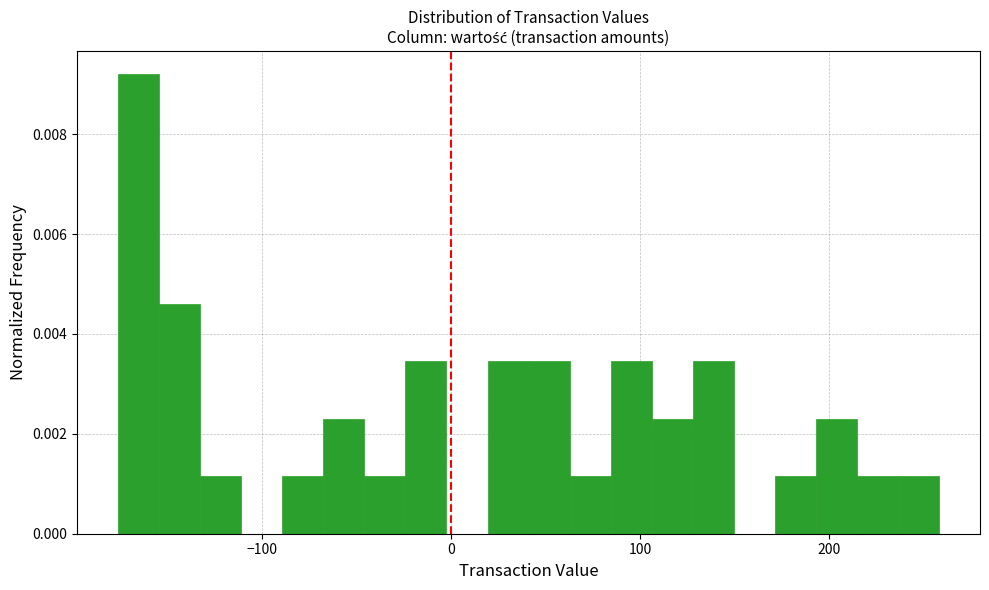

Read against the x-axis, roughly where is the centre of the tallest bar?

-170